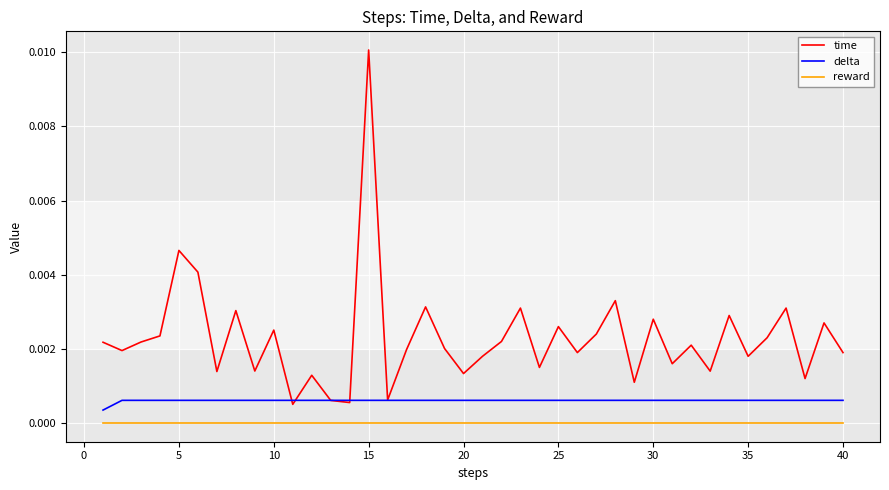

Which series has the largest total across all categories?

time